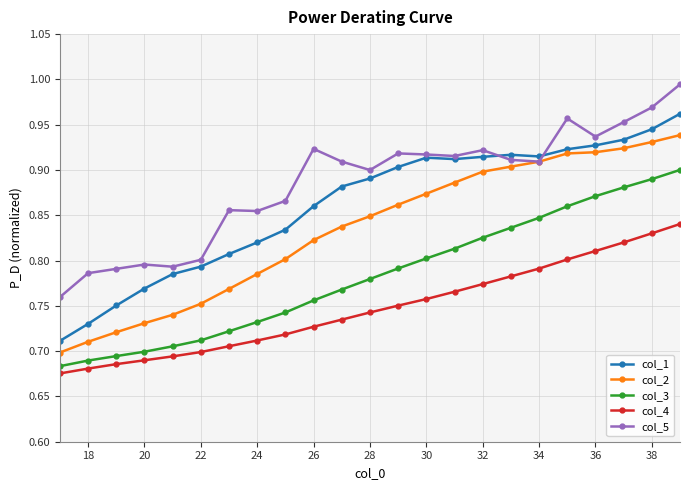

List the series in order of their peak value, lowest first.

col_4, col_3, col_2, col_1, col_5